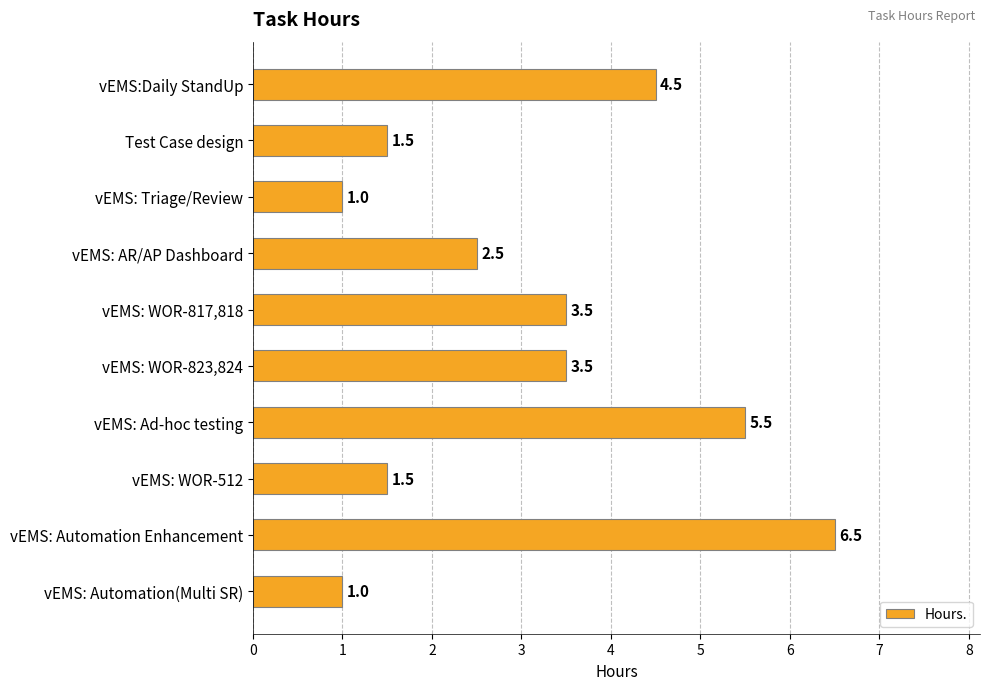

What is the label of the 8th bar from the top?

vEMS: WOR-512